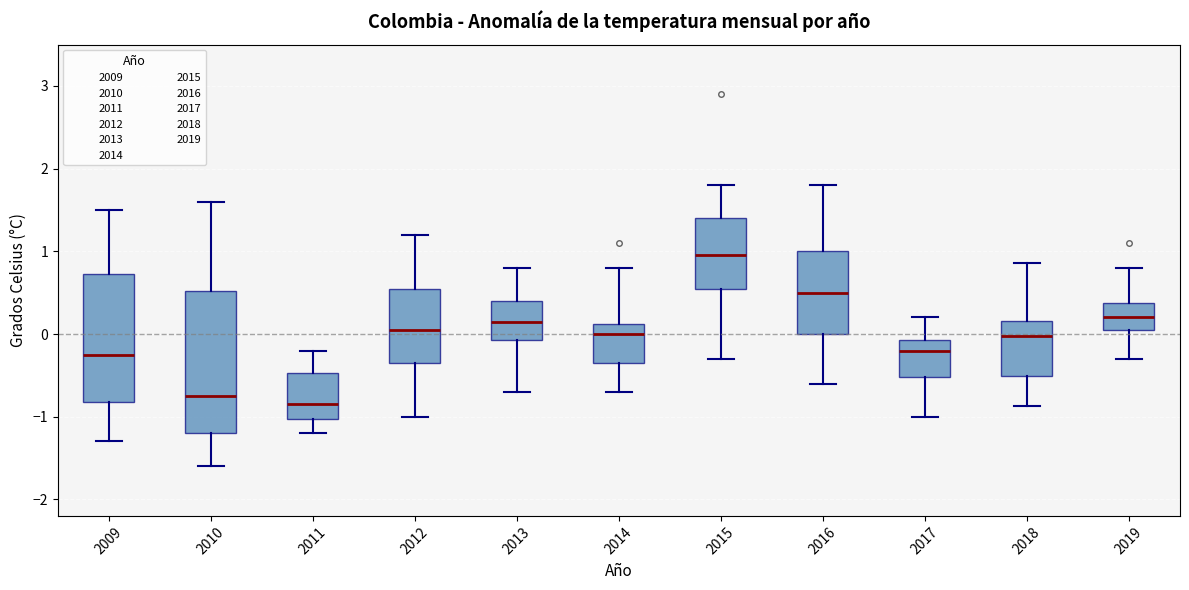

Reading left to right, transcribe this box plot: for each box, give where its median line is, the range the box spans, and where its two whiskers end, as read against the y-axis. The values are not printed on the chart, so give them approximately, as read against the axis.

2009: median -0.2, box -0.8 to 0.7, whiskers -1.3 to 1.5
2010: median -0.7, box -1.2 to 0.5, whiskers -1.6 to 1.6
2011: median -0.8, box -1.0 to -0.5, whiskers -1.2 to -0.2
2012: median 0.1, box -0.3 to 0.6, whiskers -1.0 to 1.2
2013: median 0.2, box -0.1 to 0.4, whiskers -0.7 to 0.8
2014: median 0.0, box -0.3 to 0.1, whiskers -0.7 to 0.8
2015: median 1.0, box 0.6 to 1.4, whiskers -0.3 to 1.8
2016: median 0.5, box 0.0 to 1.0, whiskers -0.6 to 1.8
2017: median -0.2, box -0.5 to -0.1, whiskers -1.0 to 0.2
2018: median 0.0, box -0.5 to 0.2, whiskers -0.9 to 0.9
2019: median 0.2, box 0.1 to 0.4, whiskers -0.3 to 0.8